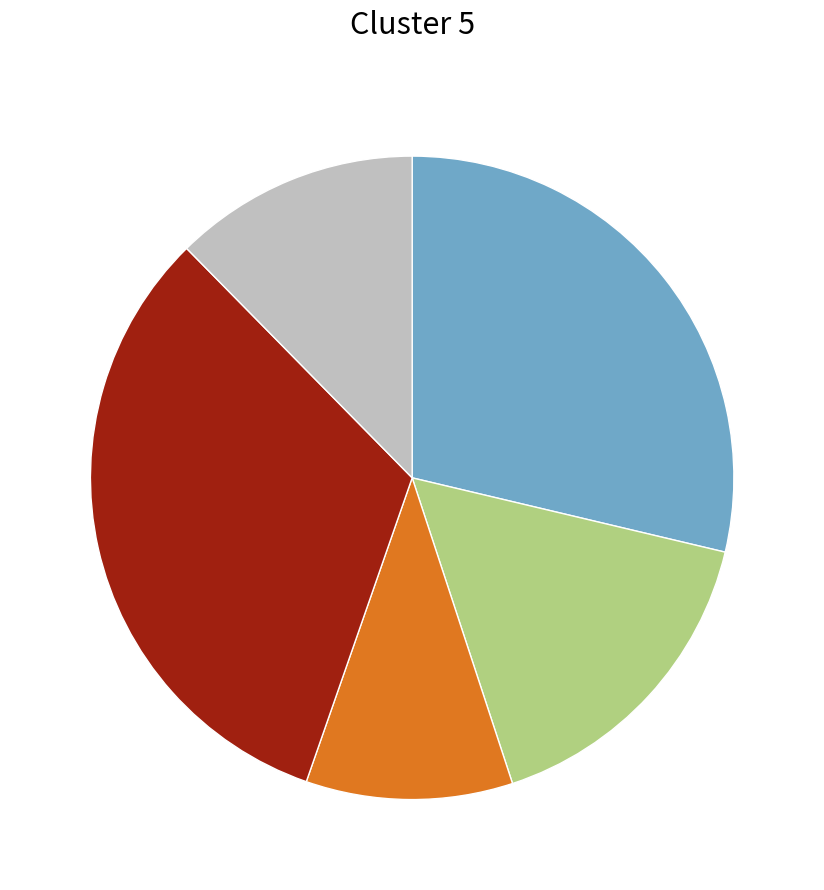

Does any single category account for the majority?

No